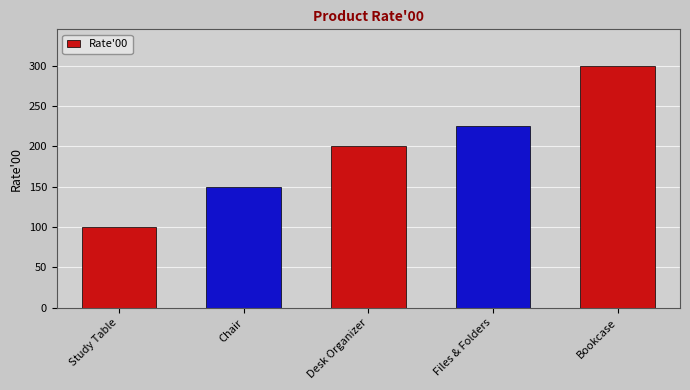

Reading left to right, what are all the values shown in this chart?

100	150	200	225	300